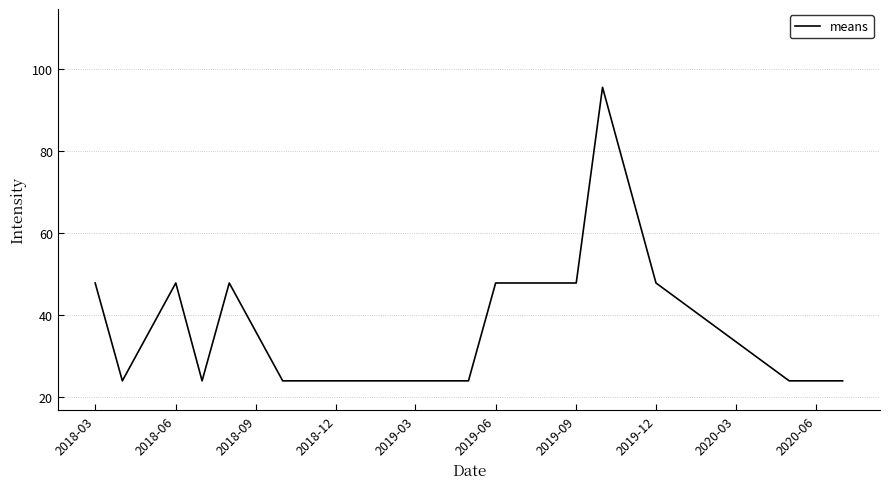

What is the minimum value shown in the chart?

23.9